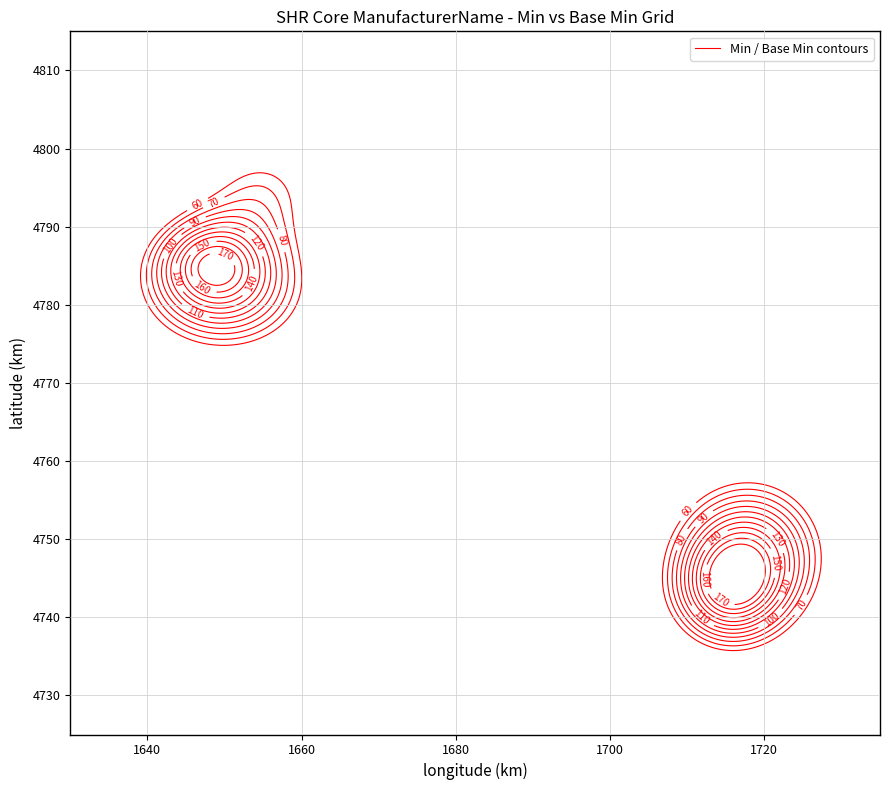

What is the spread (max minus min) of values at Min?

1